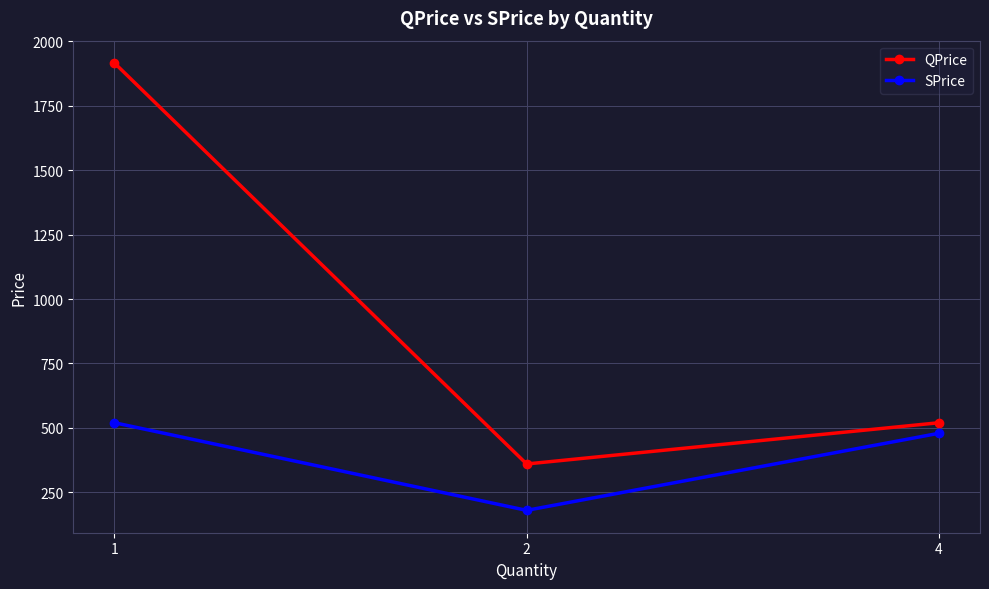

Reading left to right, what are all the values shown in this chart?

QPrice: 1=1916.0	2=360.0	4=520.0
SPrice: 1=520.0	2=180.0	4=479.0